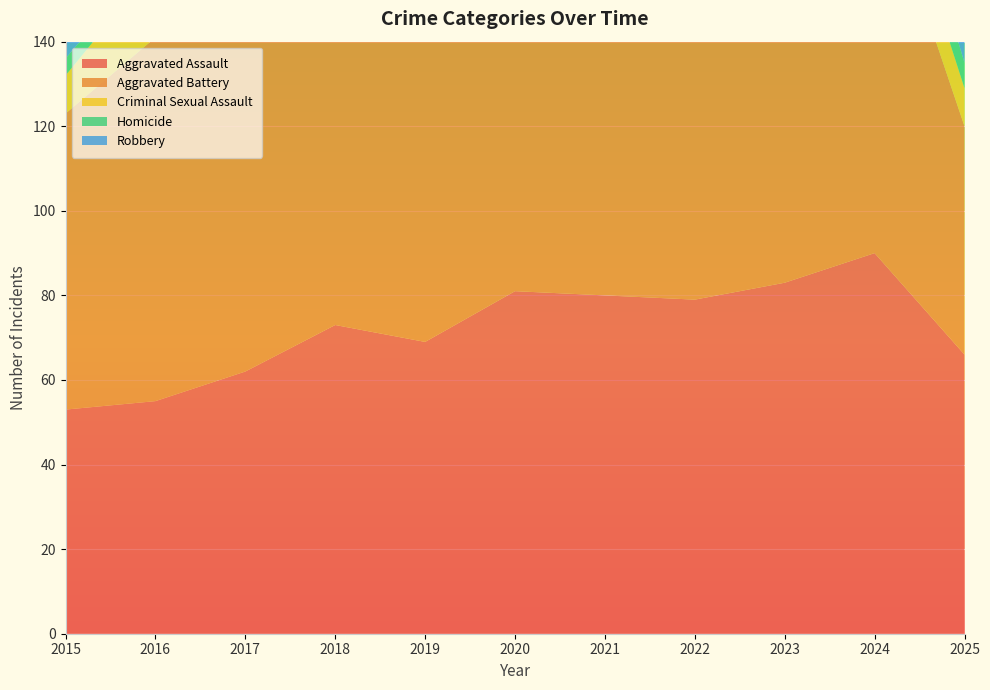

Reading right to left, what are all the values shown in this chart?

Aggravated Assault: 66	90	83	79	80	81	69	73	62	55	53
Aggravated Battery: 54	93	77	85	116	92	106	83	87	86	70
Criminal Sexual Assault: 9	12	12	9	6	14	16	16	20	17	9
Homicide: 6	11	7	13	22	10	1	13	3	3	4
Robbery: 37	65	54	36	42	69	41	65	79	69	66